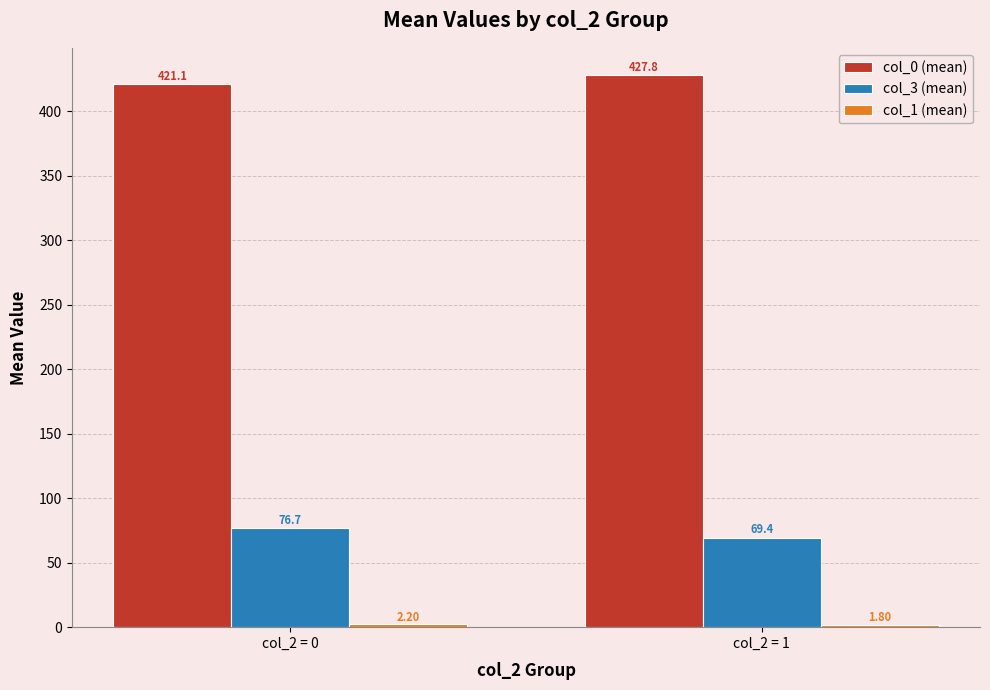

Which series changed the most between col_2 = 0 and col_2 = 1?

col_3 (mean)